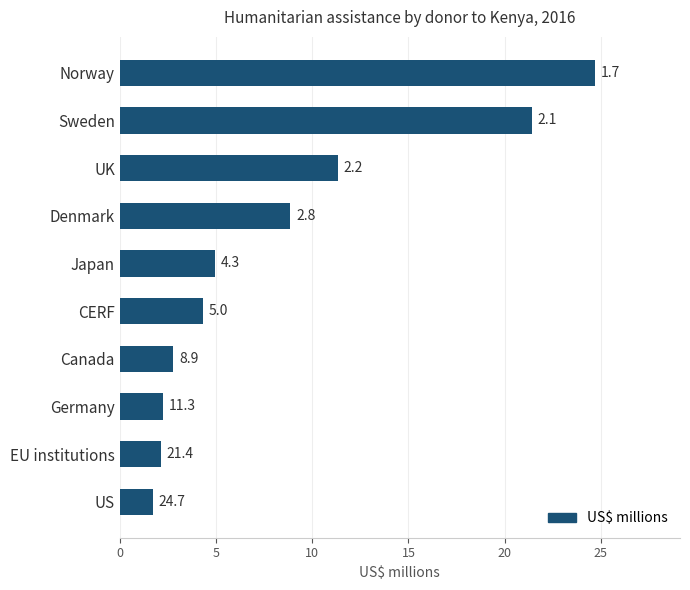

What is the sum of the values at Sweden and US?

23.1